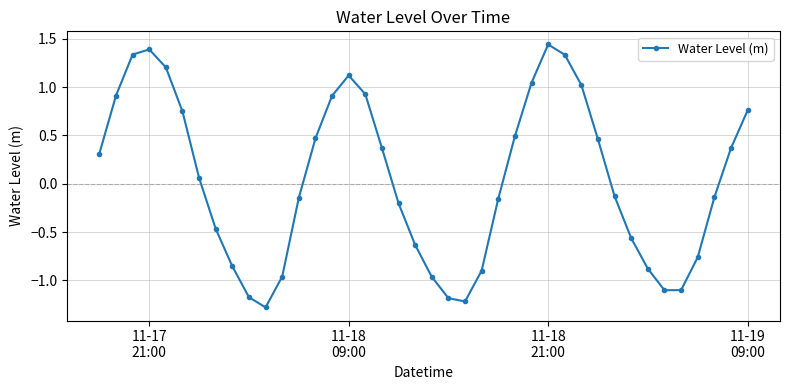

What is the sum of all values?

1.9